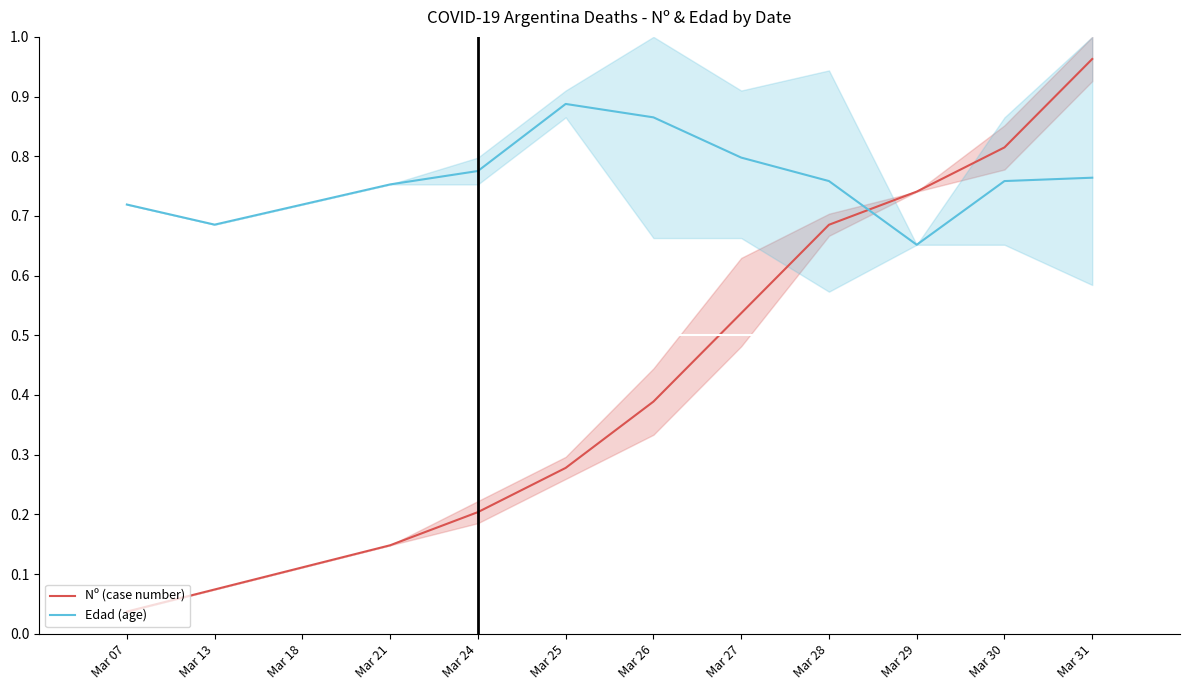

The Edad series shows 0.9 at Mar 26. True or false?

True